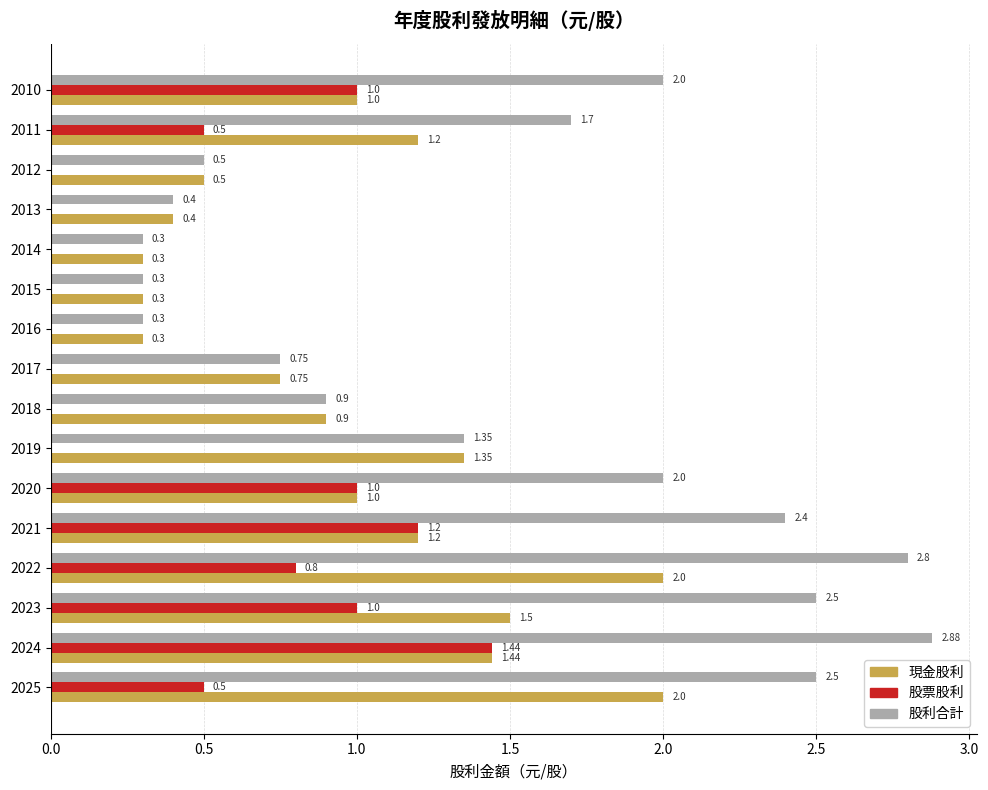

Between 2021 and 2015, which series saw the biggest shift?

股利合計